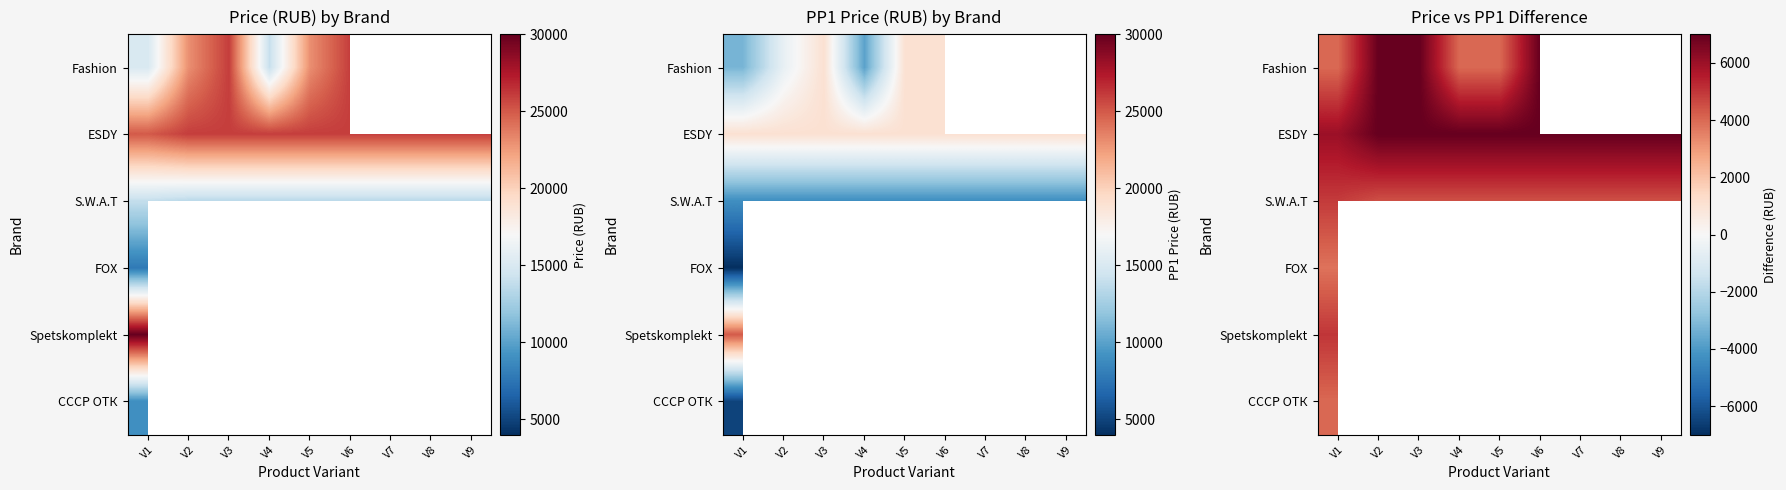

Which category has the lowest value in the FOX series?

V1